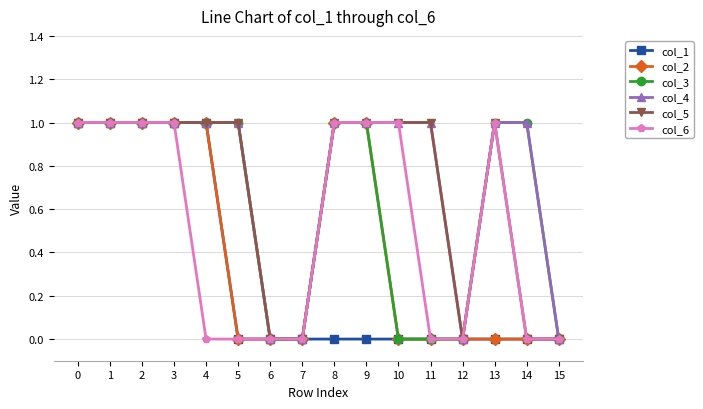

What is the sum of all col_4 values?

12